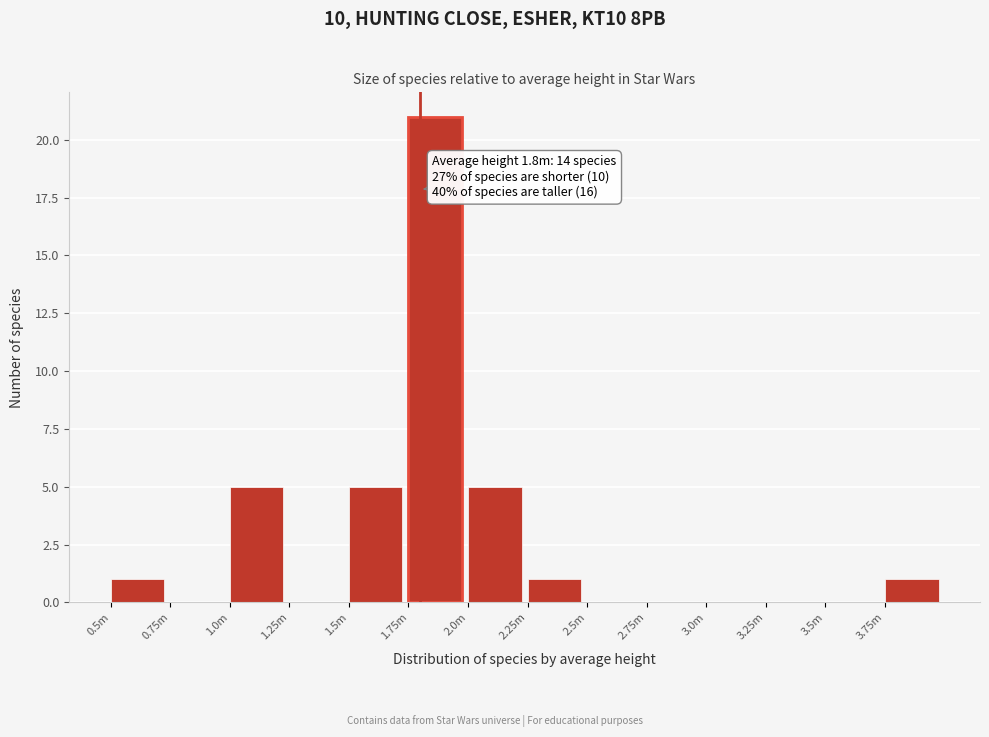

Reading left to right, transcribe all the data shown in this chart.

0.5m=1	0.75m=0	1.0m=5	1.25m=0	1.5m=5	1.75m=21	2.0m=5	2.25m=1	2.5m=0	2.75m=0	3.0m=0	3.25m=0	3.5m=0	3.75m=1